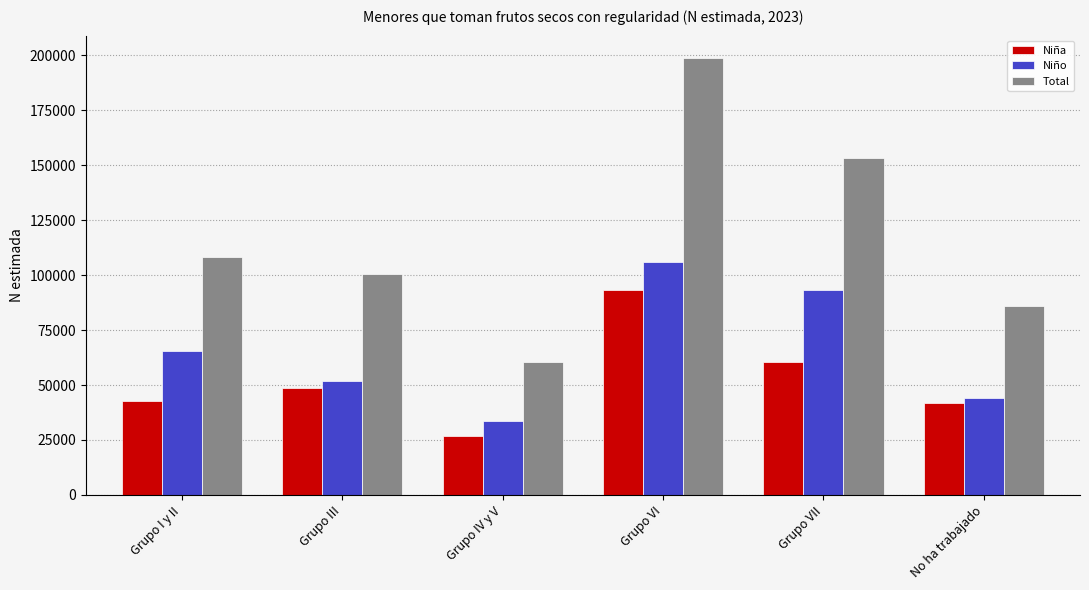

Does the chart contain any negative values?

No